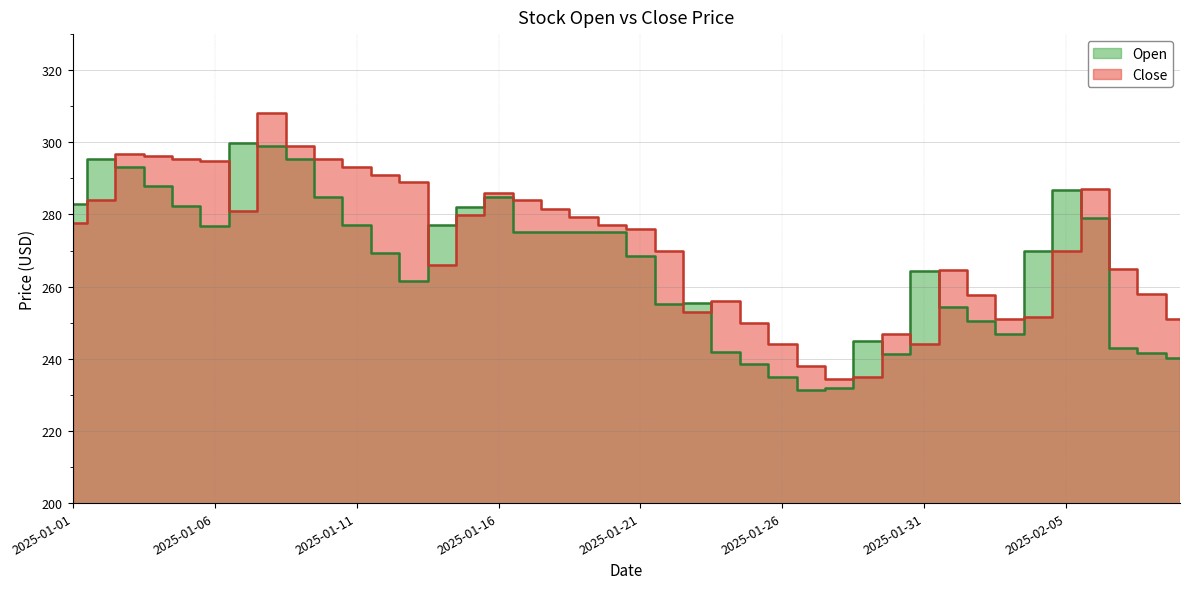

At which label is Close closest to 271?

2025-02-05